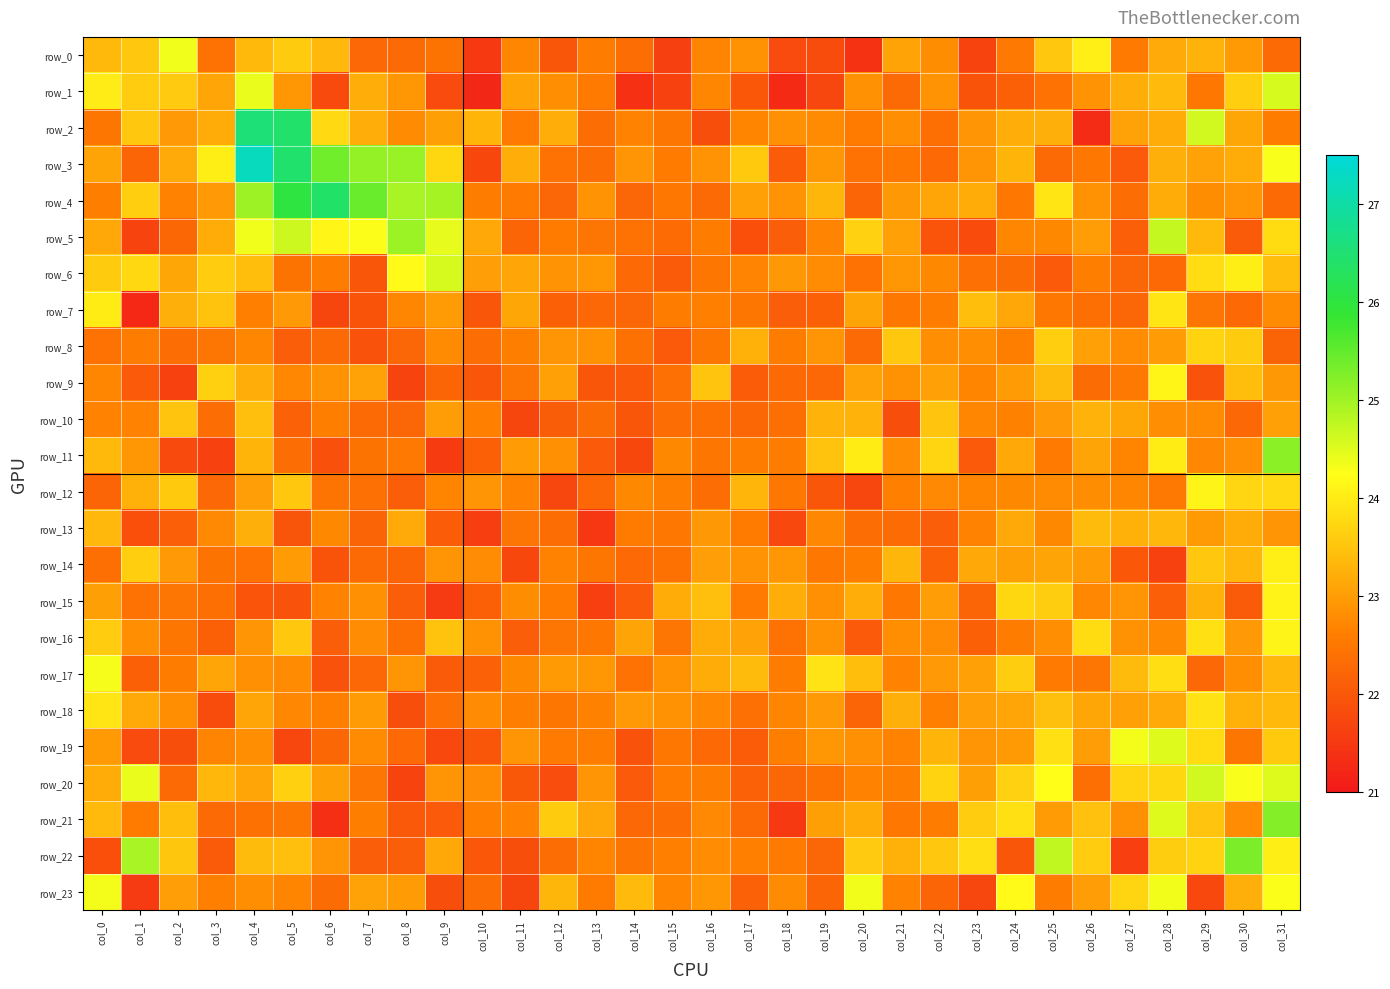

What is the greatest value displayed?

27.2